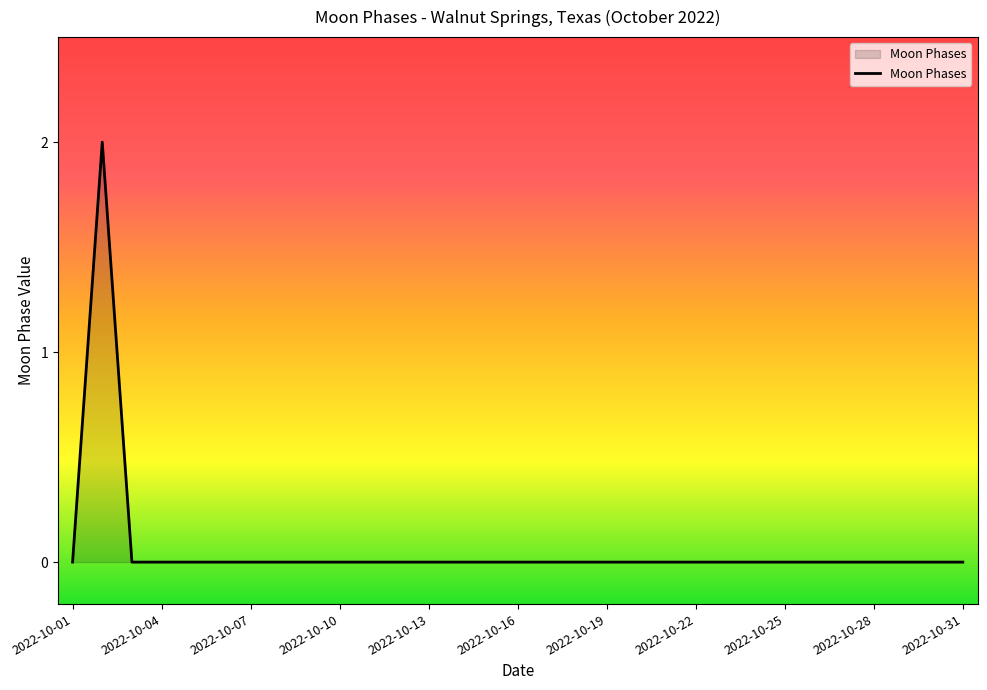

Reading left to right, transcribe all the data shown in this chart.

0	2	0	0	0	0	0	0	0	0	0	0	0	0	0	0	0	0	0	0	0	0	0	0	0	0	0	0	0	0	0